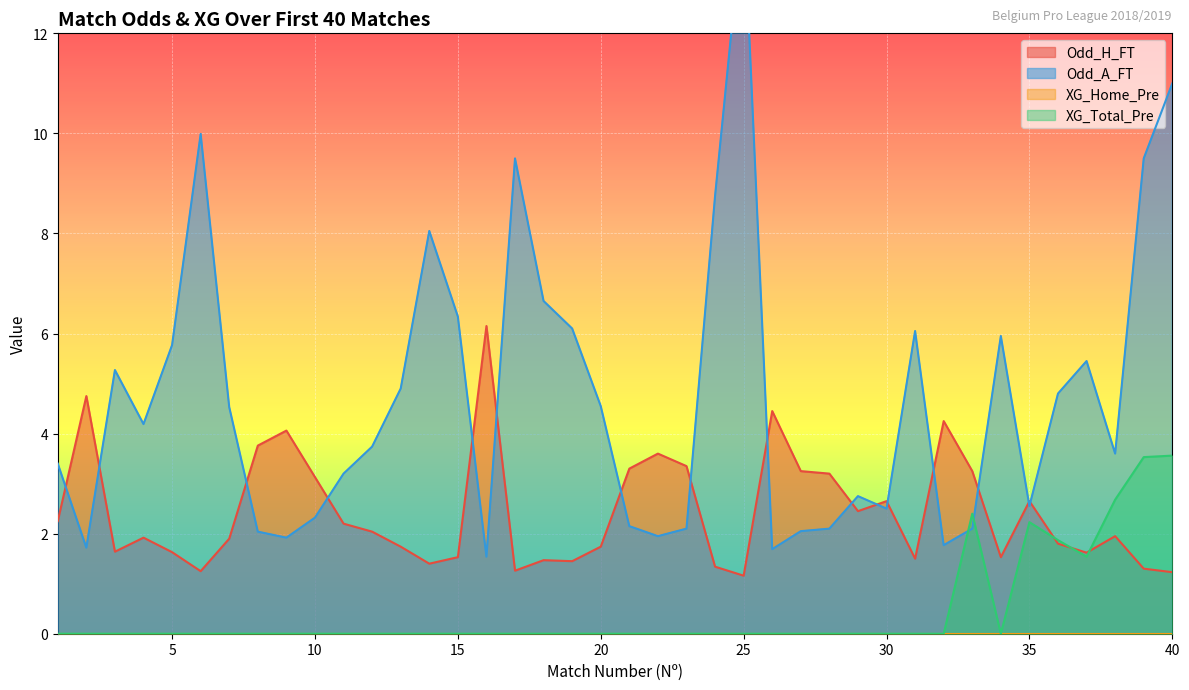

Rank the series at 38 from highest to lowest value.

Odd_A_FT, XG_Total_Pre, Odd_H_FT